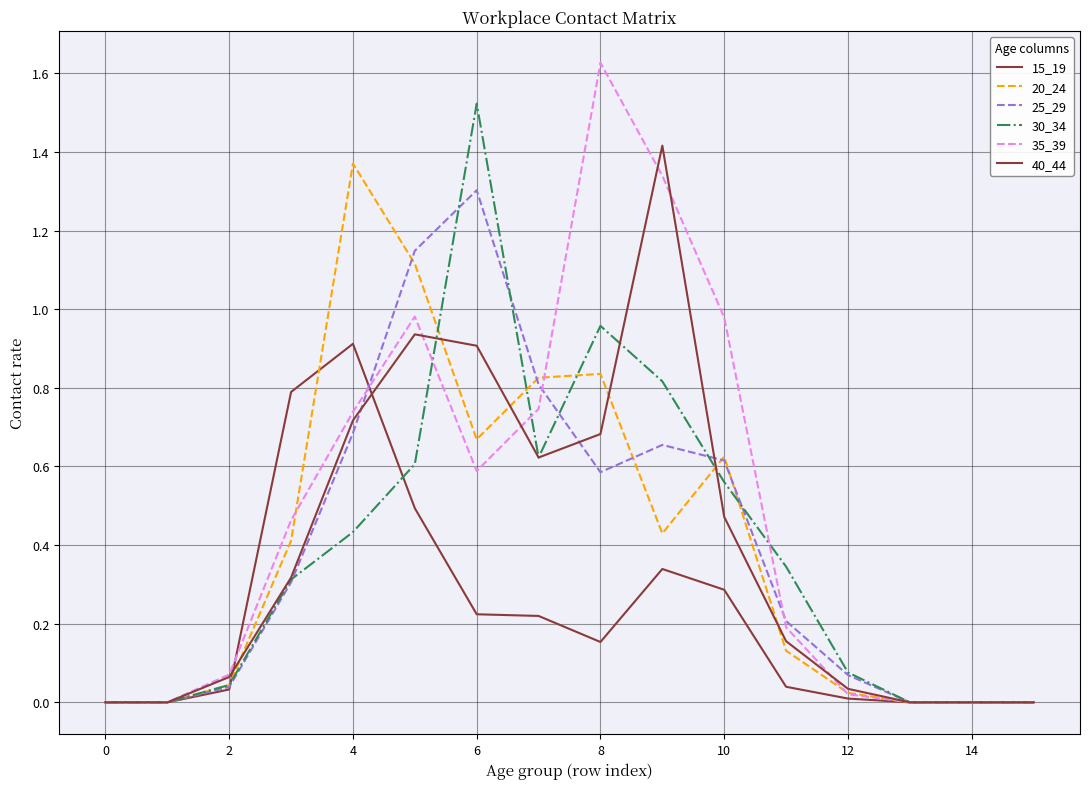

Count the number of data series in this chart.

6